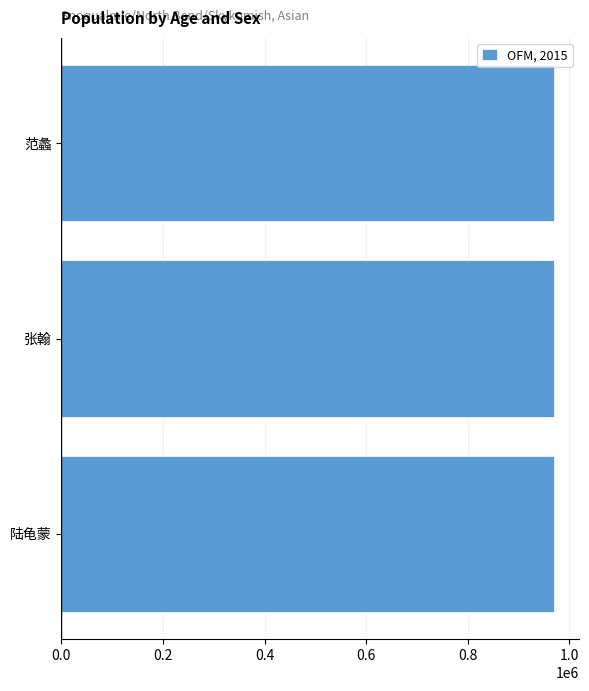

Is it true that the value at 张翰 is 970836?

True